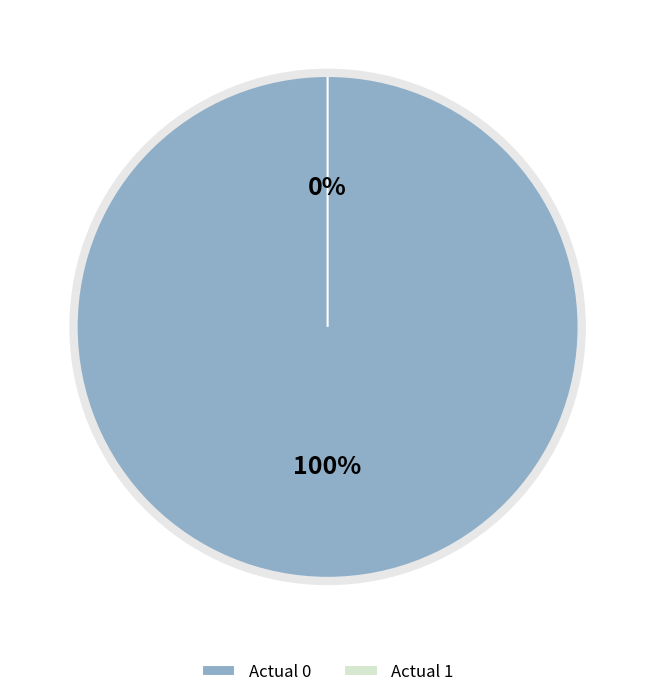

Which has a higher value, Actual 0 or Actual 1?

Actual 0